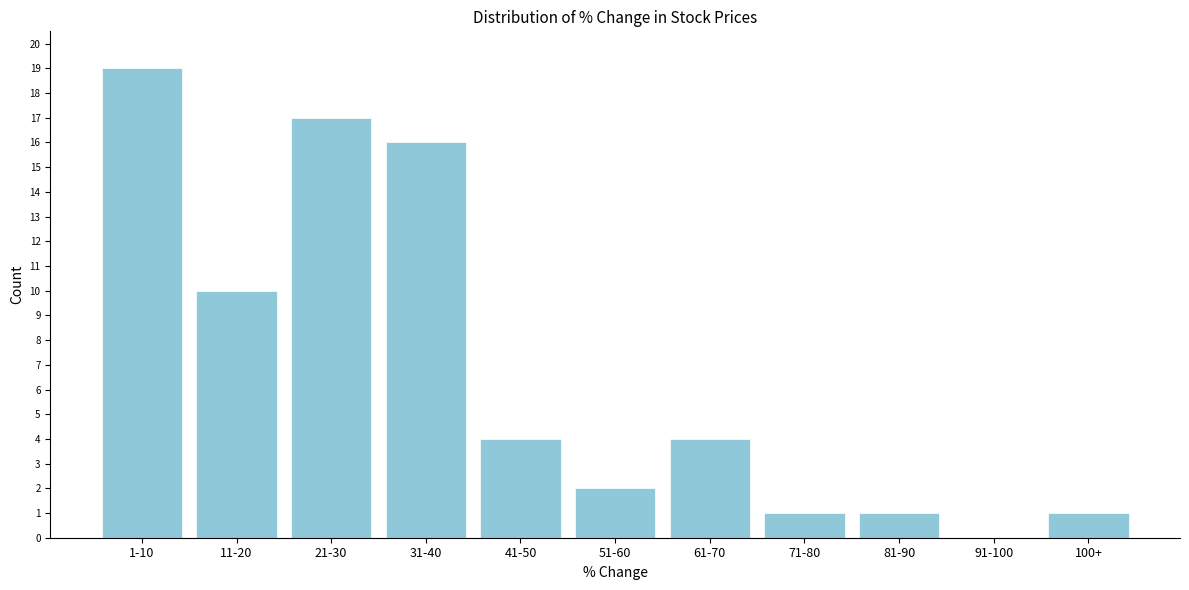

Reading left to right, list all the values displayed in this chart.

1-10=19	11-20=10	21-30=17	31-40=16	41-50=4	51-60=2	61-70=4	71-80=1	81-90=1	91-100=0	100+=1